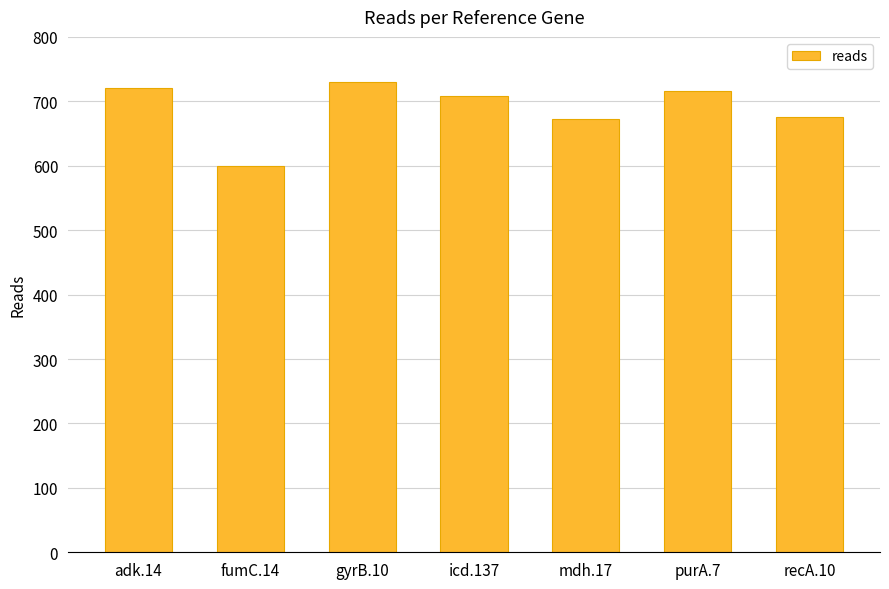

Reading left to right, list all the values displayed in this chart.

720	600	730	708	672	716	676